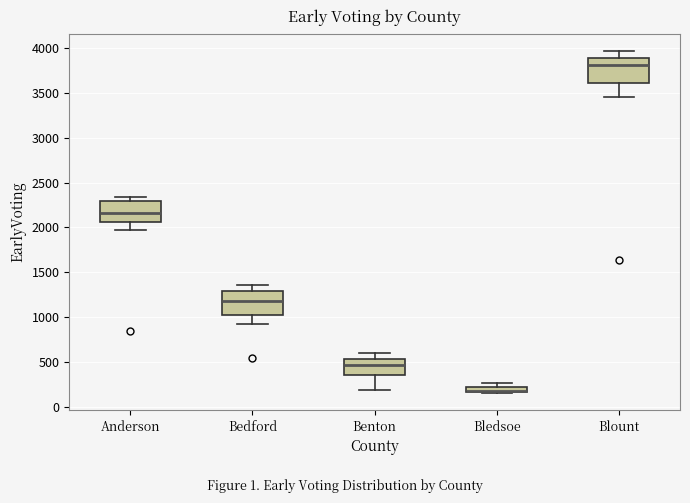

Where is the upper edge of the box for Bledsoe on the y-axis? The values are not printed on the chart, so give them approximately, as read against the axis.

200